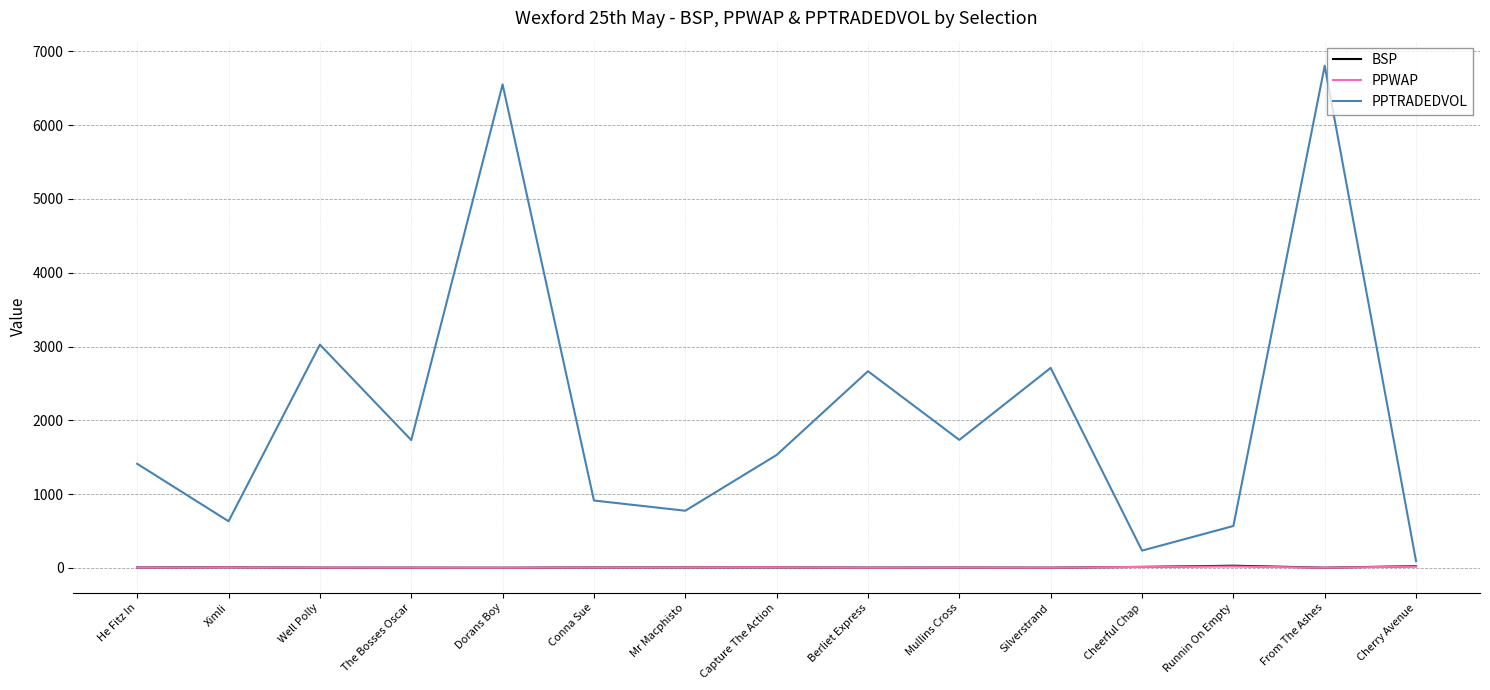

What are all the series names shown in the legend?

BSP, PPWAP, PPTRADEDVOL